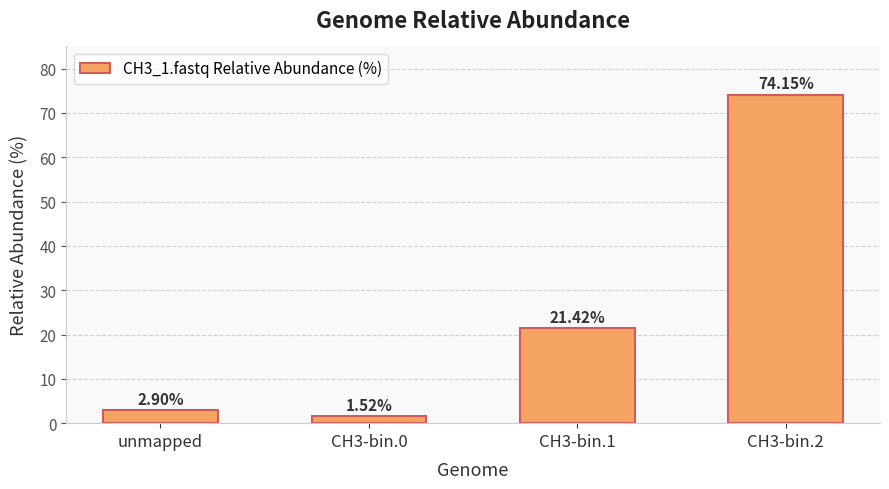

What is the change in value from CH3-bin.0 to CH3-bin.2?

+72.6